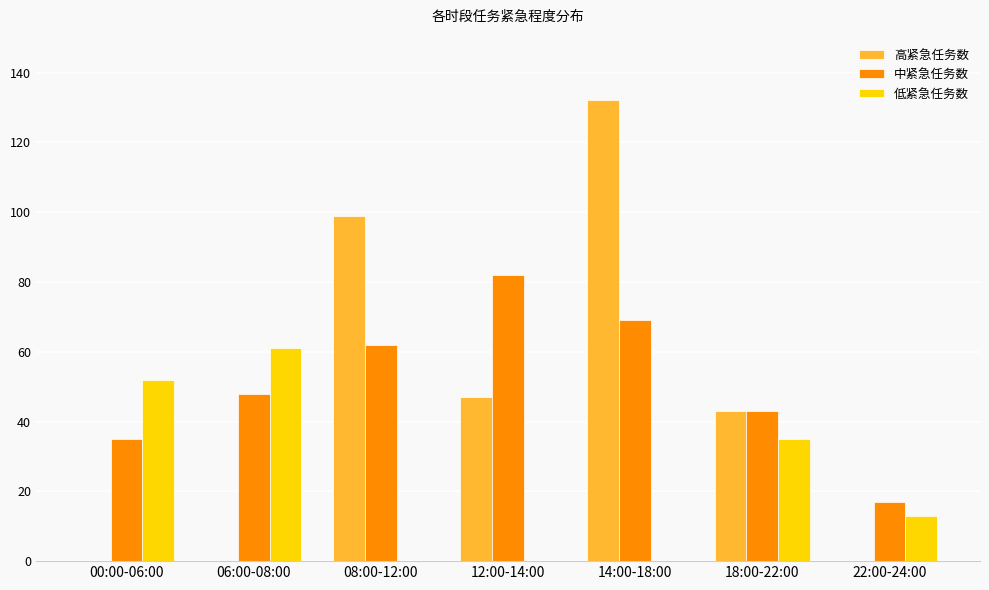

How many groups of bars are there?

7